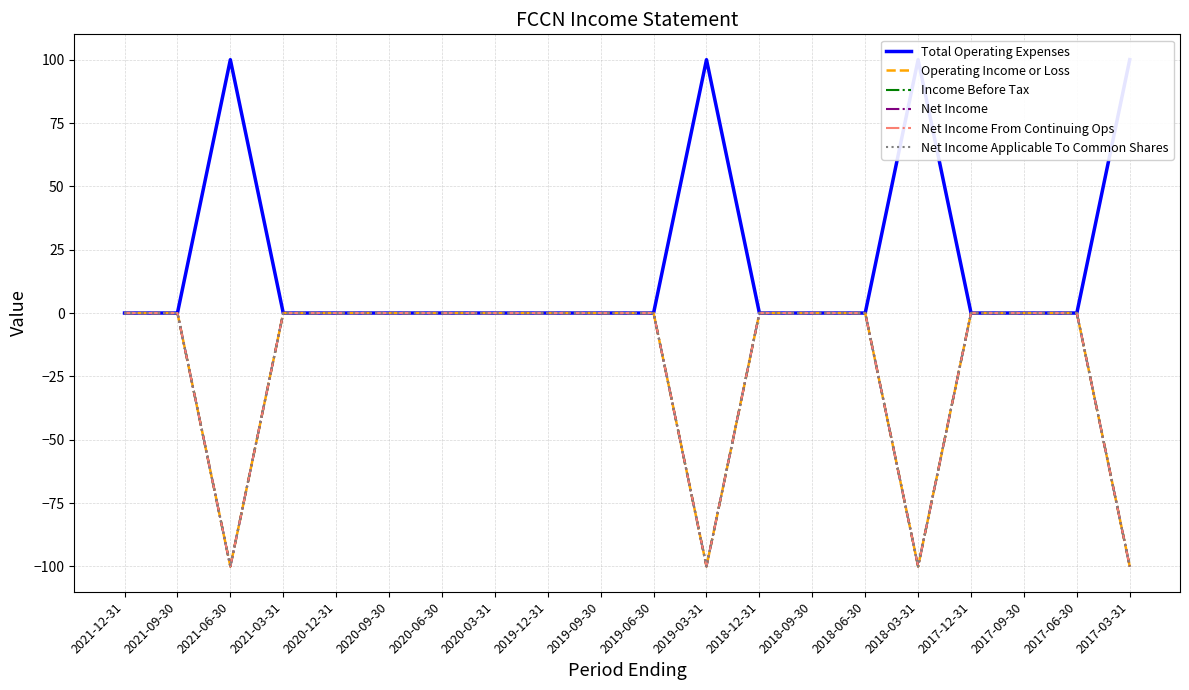

What is the label of the 12th point from the left?

2019-03-31